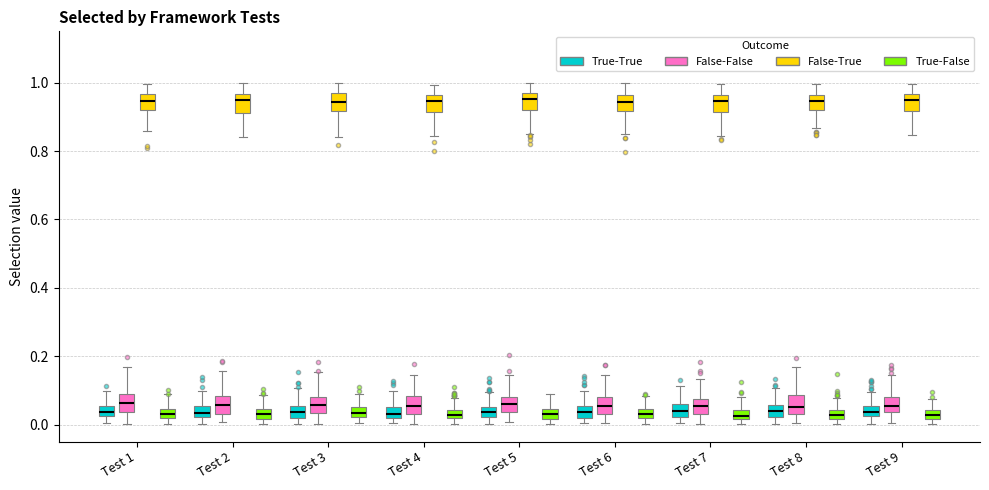

Where does the upper whisker of the box for Test 6 (True-False) end on the y-axis? The values are not printed on the chart, so give them approximately, as read against the axis.

0.08